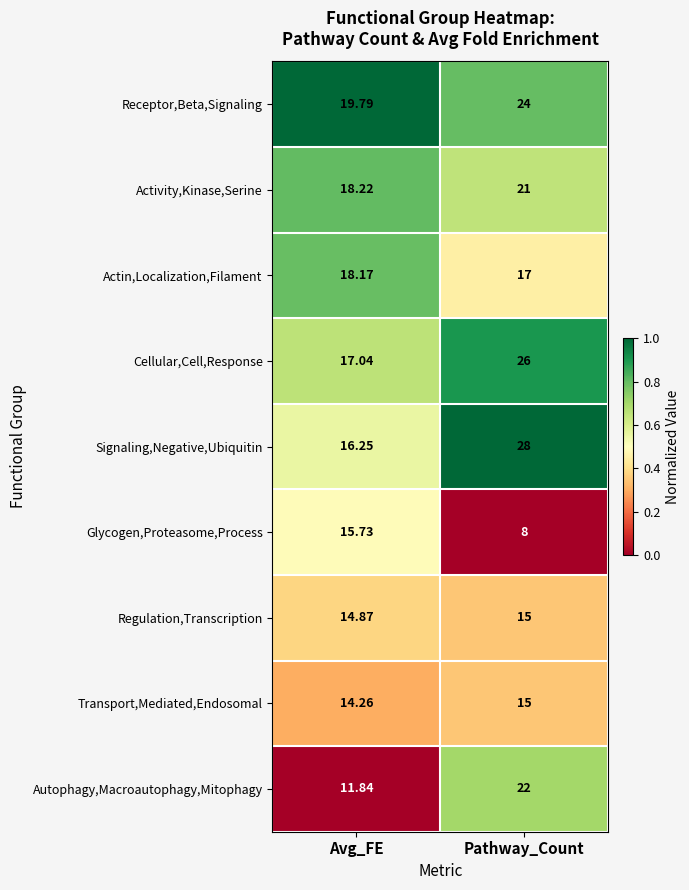

Between Avg_FE and Pathway_Count, which series saw the biggest shift?

Signaling,Negative,Ubiquitin